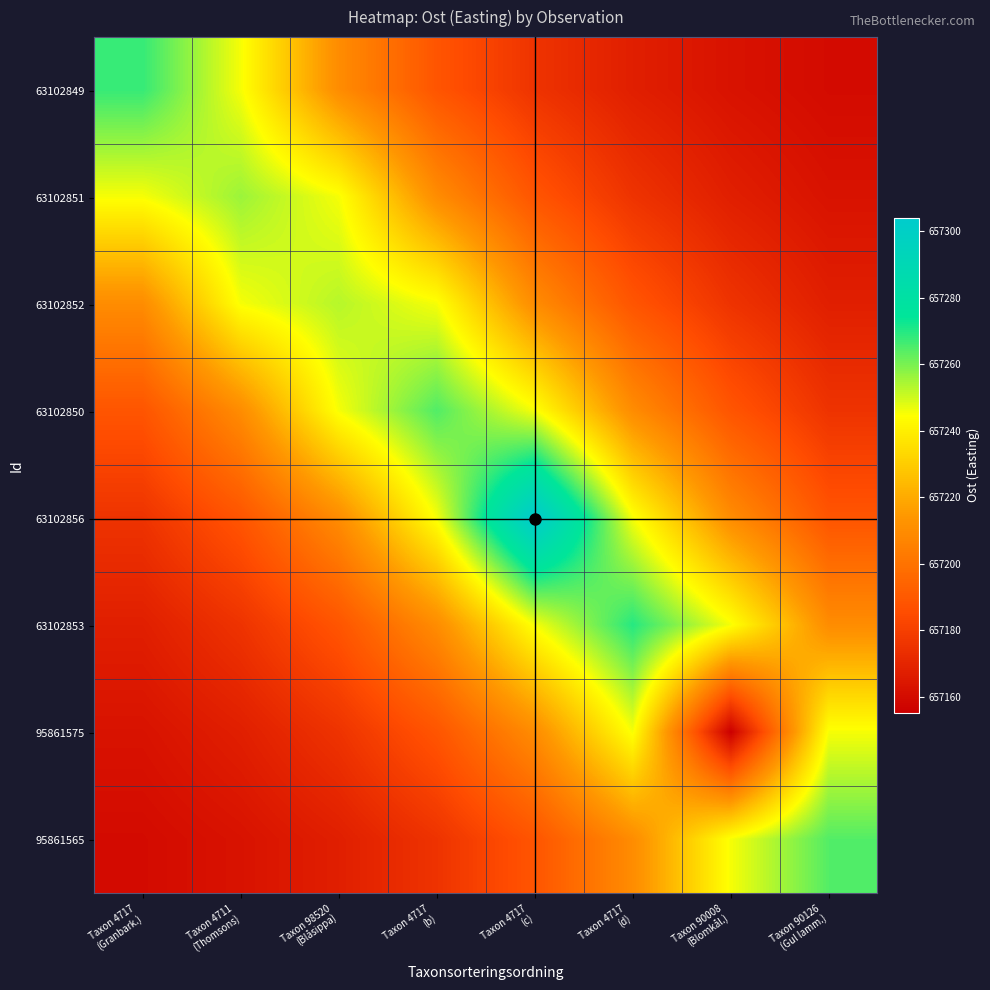

Reading left to right, what are all the values shown in this chart?

63102849: Taxon 4717
(Granbark.)=657267.9	Taxon 4711
(Thomsons)=657245.5	Taxon 98520
(Blåsippa)=657210.0	Taxon 4717
(b)=657188.5	Taxon 4717
(c)=657175.4	Taxon 4717
(d)=657167.5	Taxon 90008
(Blomkål.)=657162.7	Taxon 90126
(Gul lamm.)=657159.7
63102851: Taxon 4717
(Granbark.)=657245.5	Taxon 4711
(Thomsons)=657256.1	Taxon 98520
(Blåsippa)=657245.5	Taxon 4717
(b)=657210.0	Taxon 4717
(c)=657188.5	Taxon 4717
(d)=657175.4	Taxon 90008
(Blomkål.)=657167.5	Taxon 90126
(Gul lamm.)=657162.7
63102852: Taxon 4717
(Granbark.)=657210.0	Taxon 4711
(Thomsons)=657245.5	Taxon 98520
(Blåsippa)=657253.0	Taxon 4717
(b)=657245.5	Taxon 4717
(c)=657210.0	Taxon 4717
(d)=657188.5	Taxon 90008
(Blomkål.)=657175.4	Taxon 90126
(Gul lamm.)=657167.5
63102850: Taxon 4717
(Granbark.)=657188.5	Taxon 4711
(Thomsons)=657210.0	Taxon 98520
(Blåsippa)=657245.5	Taxon 4717
(b)=657264.8	Taxon 4717
(c)=657245.5	Taxon 4717
(d)=657210.0	Taxon 90008
(Blomkål.)=657188.5	Taxon 90126
(Gul lamm.)=657175.4
63102856: Taxon 4717
(Granbark.)=657175.4	Taxon 4711
(Thomsons)=657188.5	Taxon 98520
(Blåsippa)=657210.0	Taxon 4717
(b)=657245.5	Taxon 4717
(c)=657304.1	Taxon 4717
(d)=657245.5	Taxon 90008
(Blomkål.)=657210.0	Taxon 90126
(Gul lamm.)=657188.5
63102853: Taxon 4717
(Granbark.)=657167.5	Taxon 4711
(Thomsons)=657175.4	Taxon 98520
(Blåsippa)=657188.5	Taxon 4717
(b)=657210.0	Taxon 4717
(c)=657245.5	Taxon 4717
(d)=657269.8	Taxon 90008
(Blomkål.)=657245.5	Taxon 90126
(Gul lamm.)=657210.0
95861575: Taxon 4717
(Granbark.)=657162.7	Taxon 4711
(Thomsons)=657167.5	Taxon 98520
(Blåsippa)=657175.4	Taxon 4717
(b)=657188.5	Taxon 4717
(c)=657210.0	Taxon 4717
(d)=657245.5	Taxon 90008
(Blomkål.)=657155.2	Taxon 90126
(Gul lamm.)=657245.5
95861565: Taxon 4717
(Granbark.)=657159.7	Taxon 4711
(Thomsons)=657162.7	Taxon 98520
(Blåsippa)=657167.5	Taxon 4717
(b)=657175.4	Taxon 4717
(c)=657188.5	Taxon 4717
(d)=657210.0	Taxon 90008
(Blomkål.)=657245.5	Taxon 90126
(Gul lamm.)=657264.5